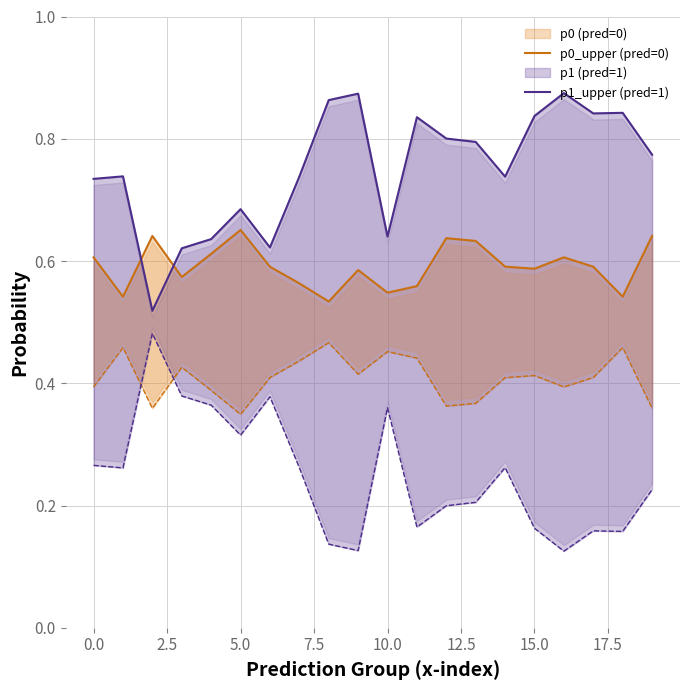

Count the p1_upper (pred=1) values in the range 0 to 1.

20